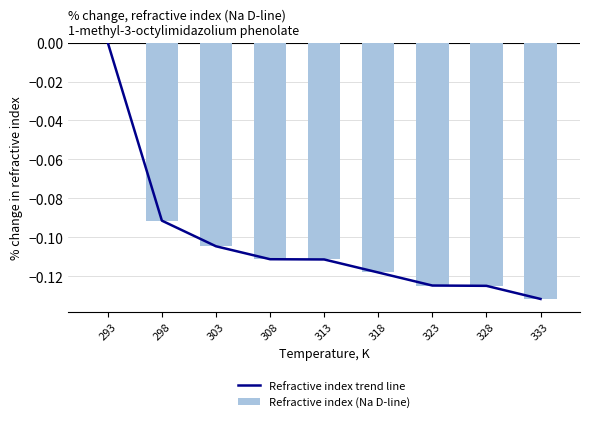

What is the average value of the Refractive index (Na D-line) series?

-0.1